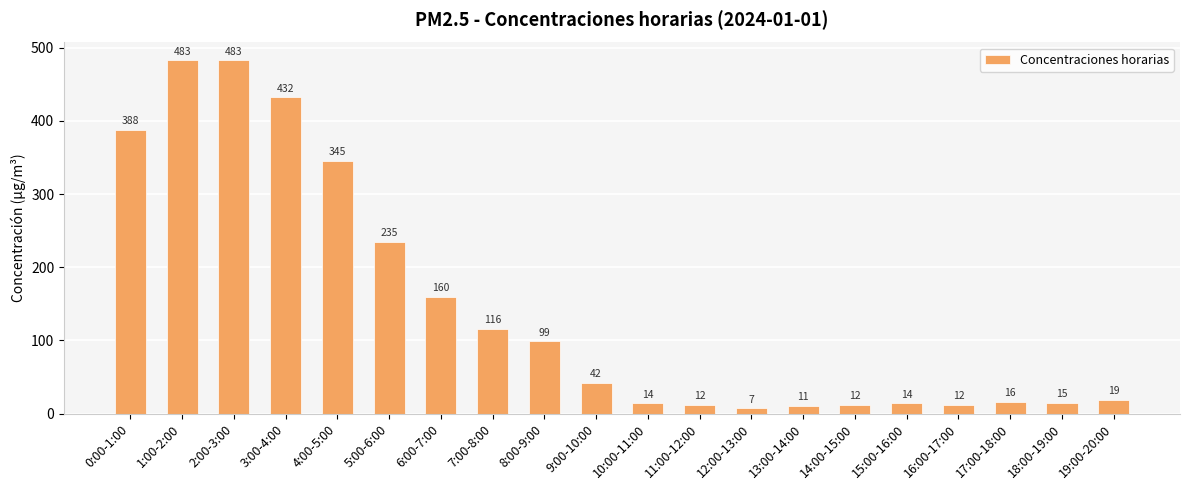

Reading left to right, what are all the values shown in this chart?

388	483	483	432	345	235	160	116	99	42	14	12	7	11	12	14	12	16	15	19